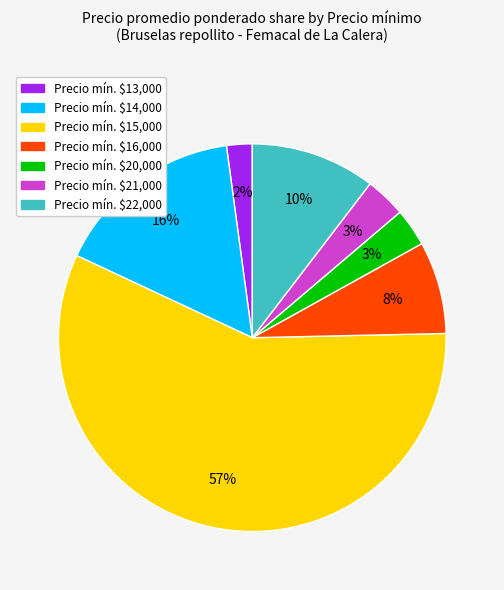

Does any single category account for the majority?

Yes